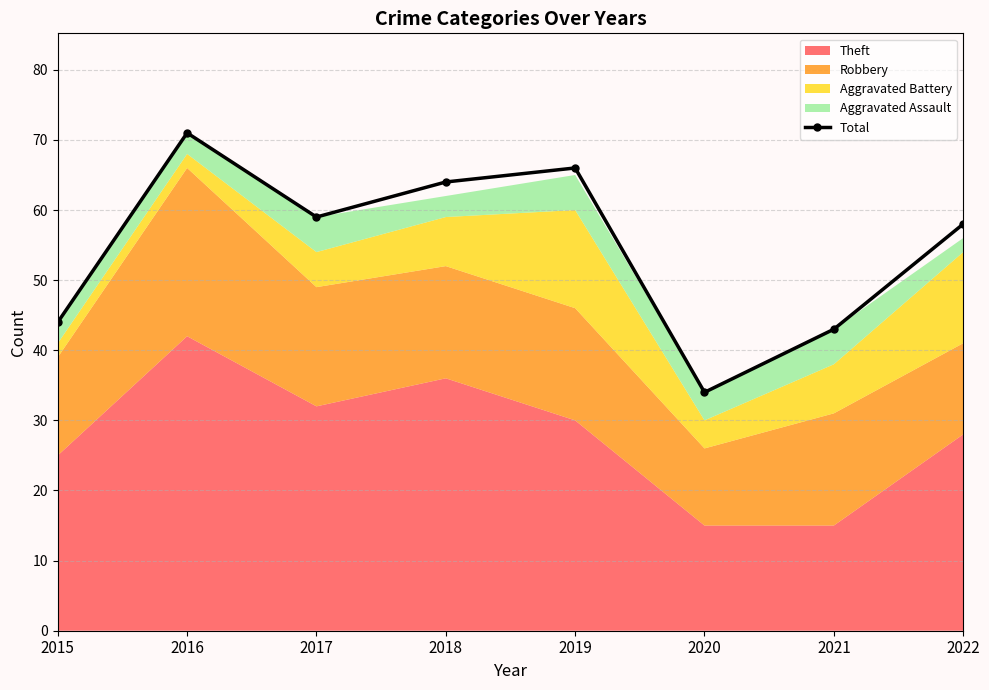

Which label corresponds to the smallest value in the chart?

2020